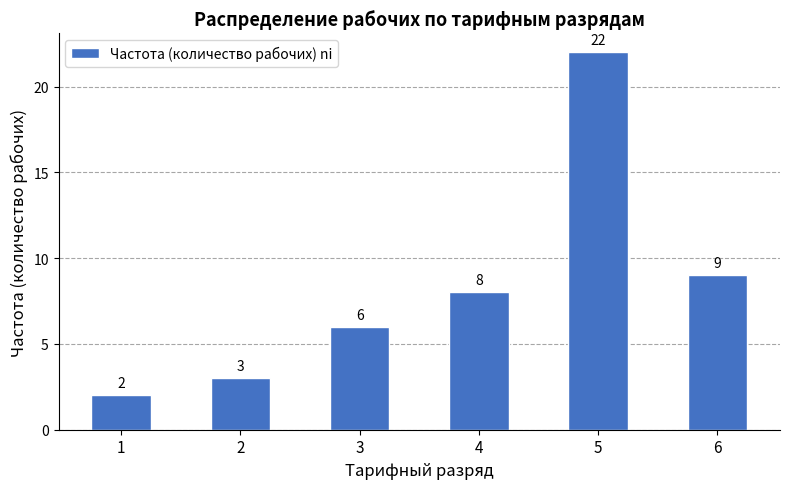

What is the average value?

8